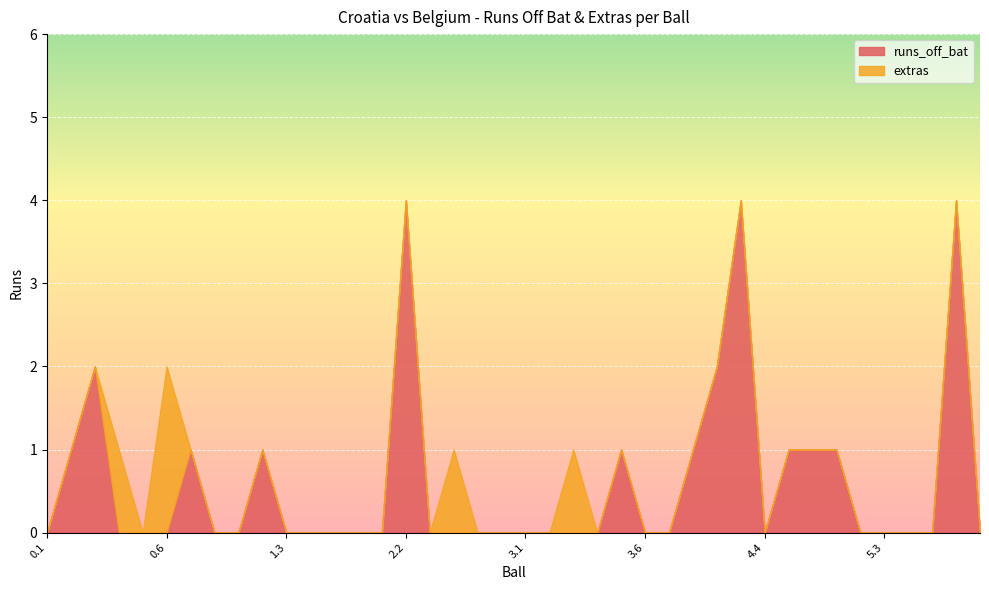

How many values are between 0 and 1?

35